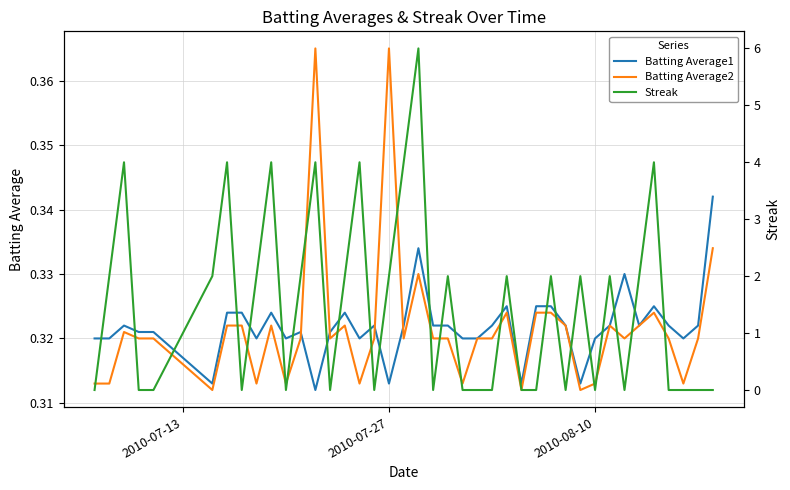

Which series ends up on top after the final intersection of Batting Average1 and Batting Average2?

Batting Average1